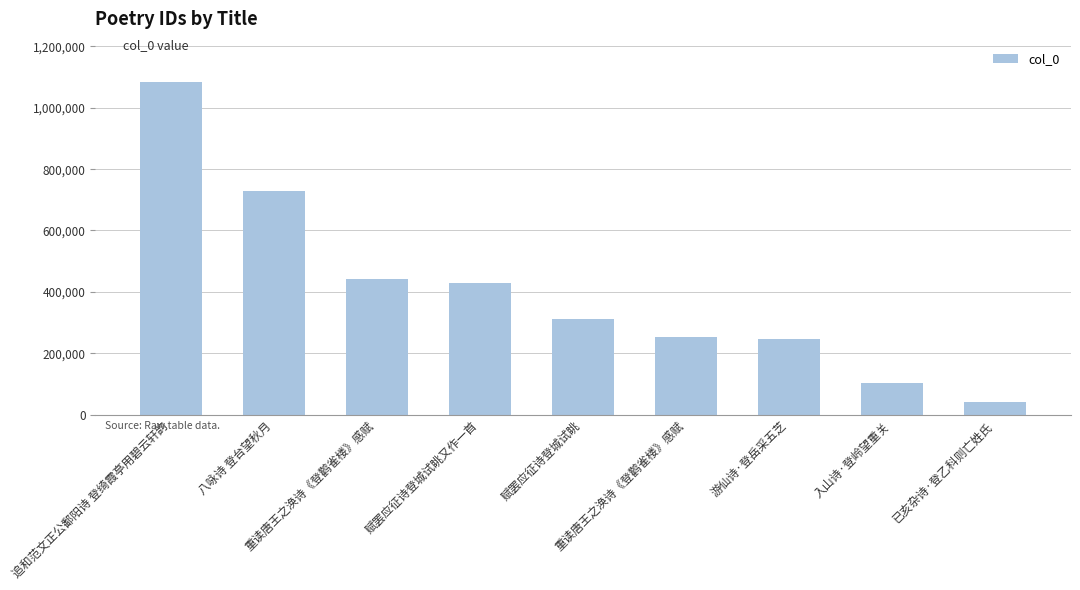

At which category does the chart reach its peak across all series?

追和范文正公鄱阳诗 登绮霞亭用碧云轩韵